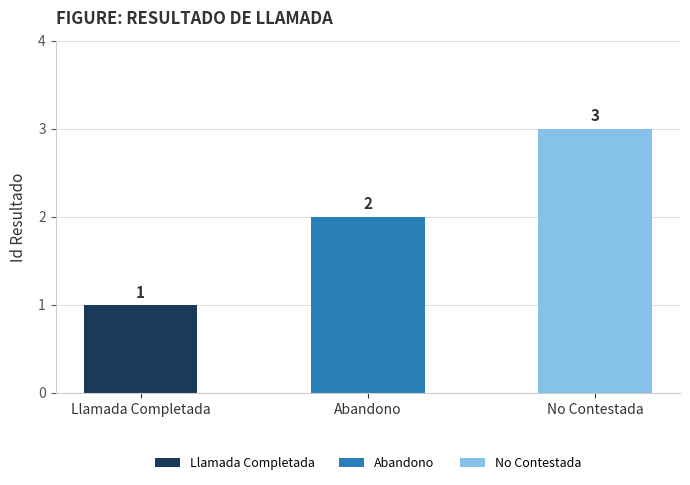

Rank the categories by value from highest to lowest.

No Contestada, Abandono, Llamada Completada